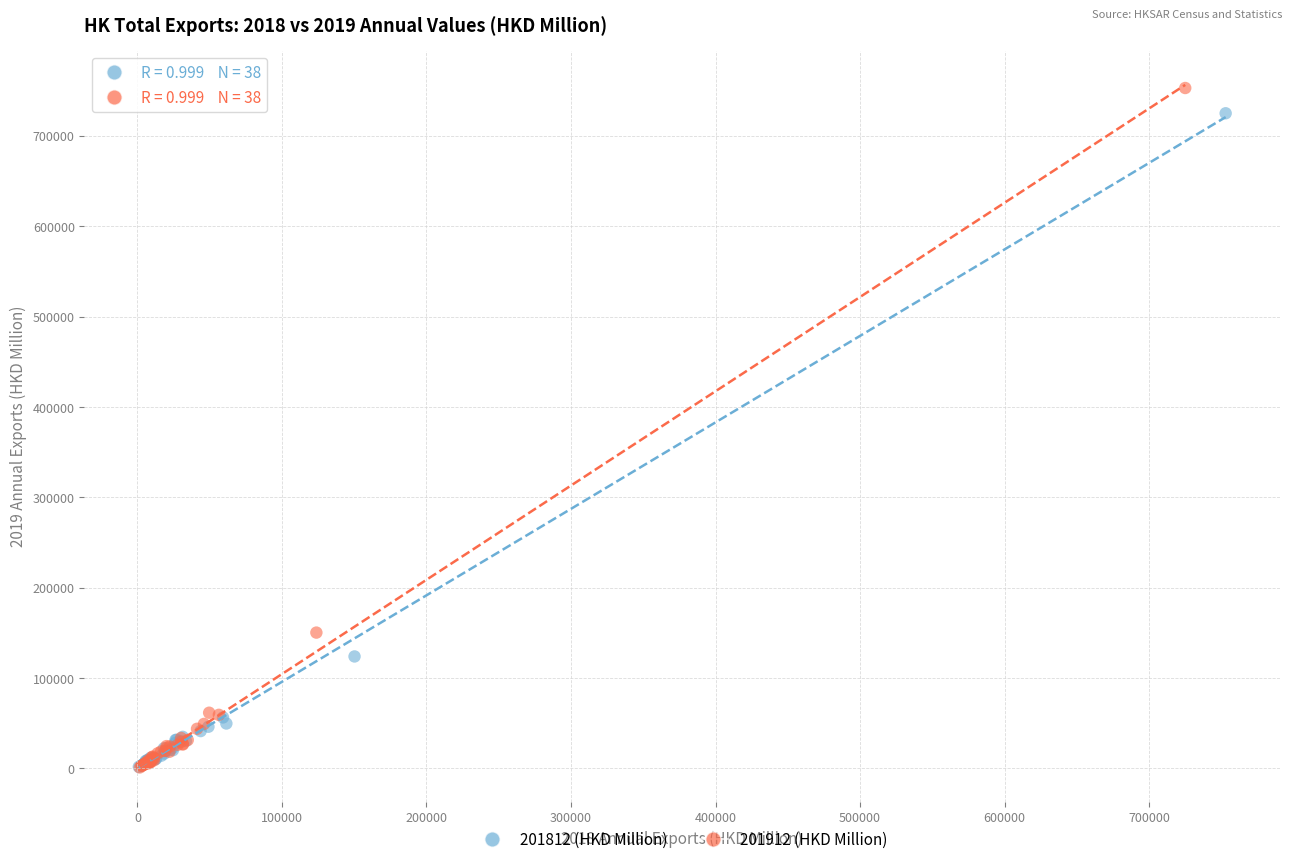

Which series has the largest Y range (max minus min)?

201912 (HKD Million)